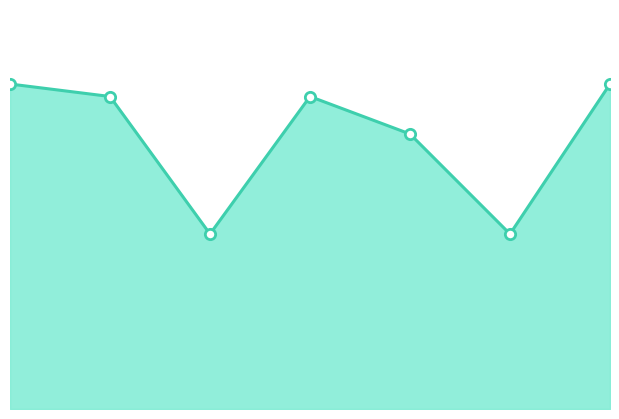

Does the chart have visible grid lines?

No